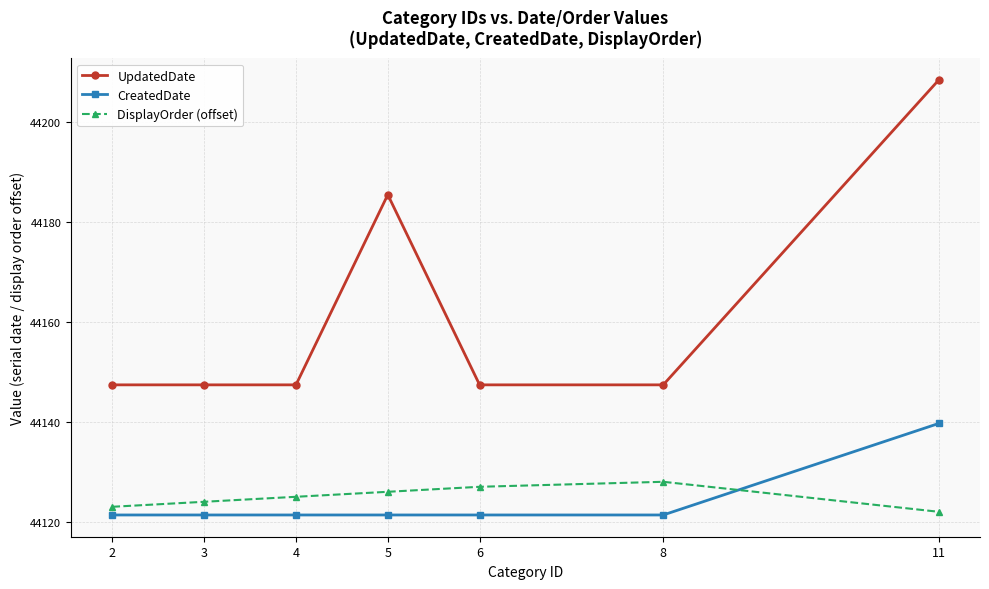

What is the difference between the highest and lowest values at 2?

26.0